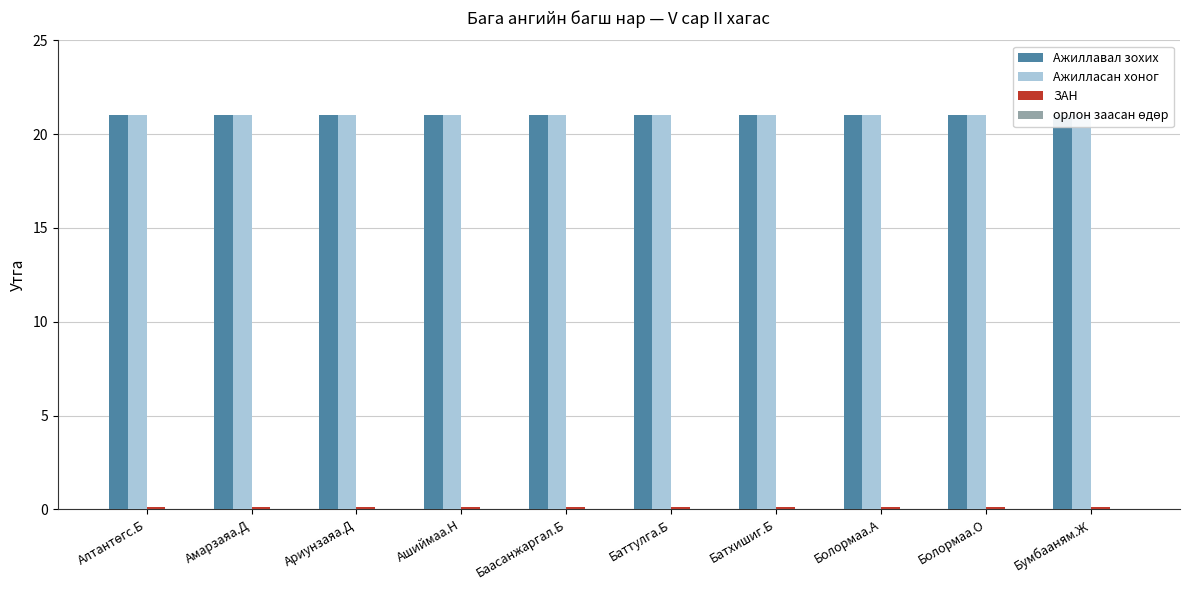

Which category has the highest value across all series?

Алтантөгс.Б